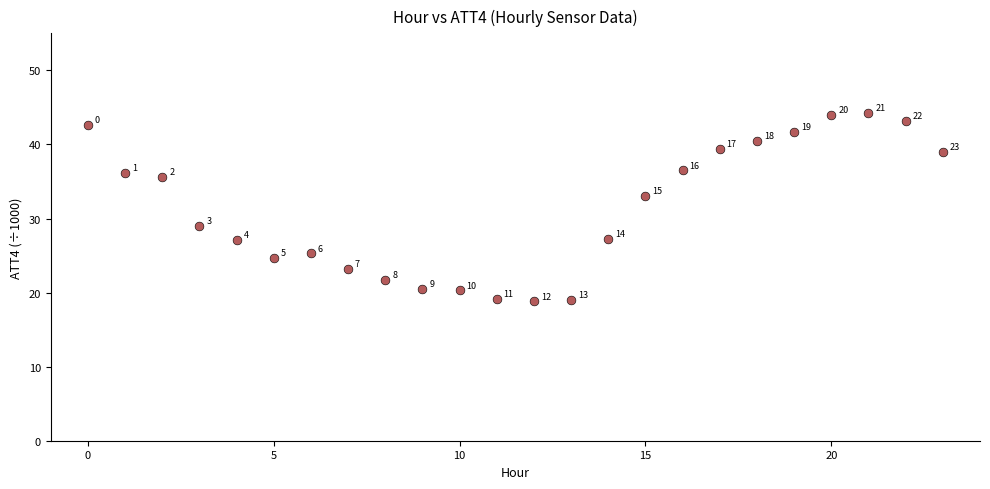

What Y value in the scatter plot is closest to 31?

29.0